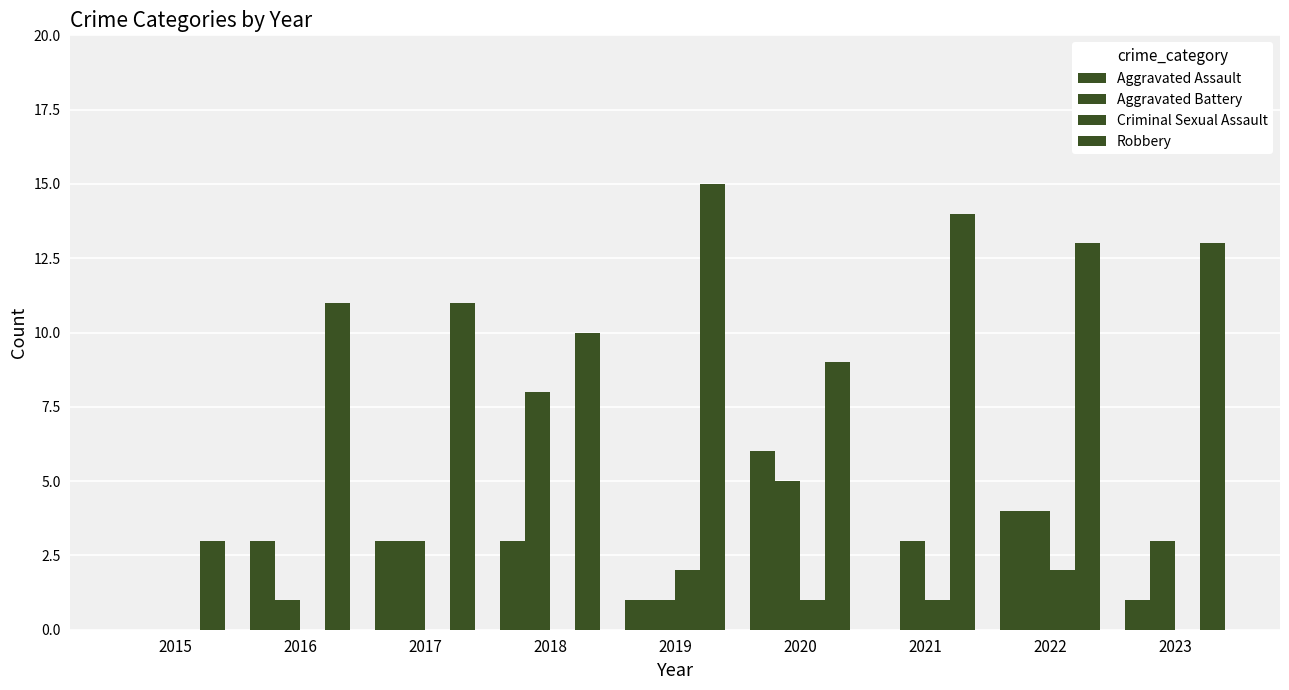

How many categories are shown in the chart?

9